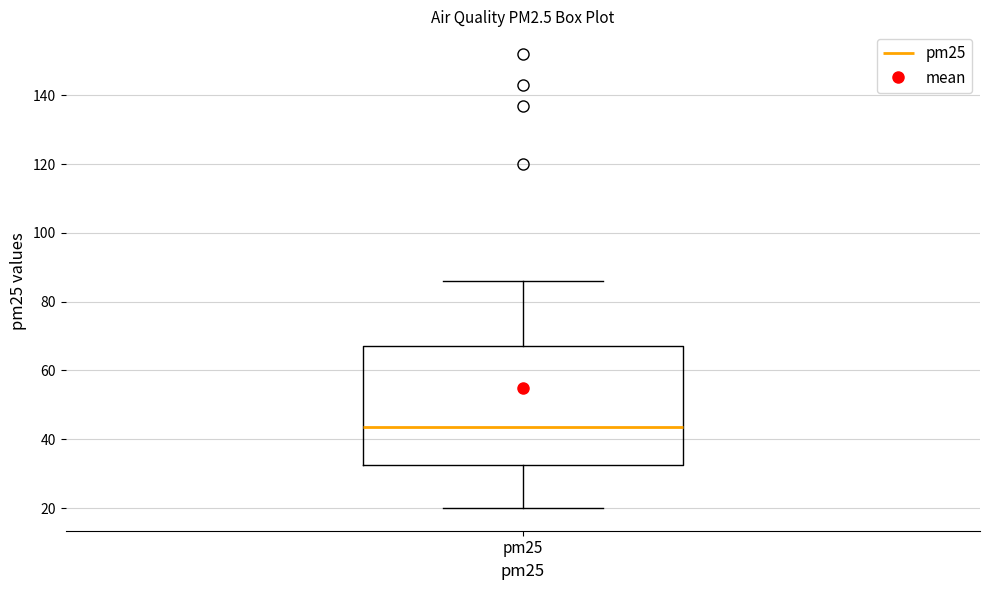

Where does the upper whisker of the box for pm25 end on the y-axis? The values are not printed on the chart, so give them approximately, as read against the axis.

86